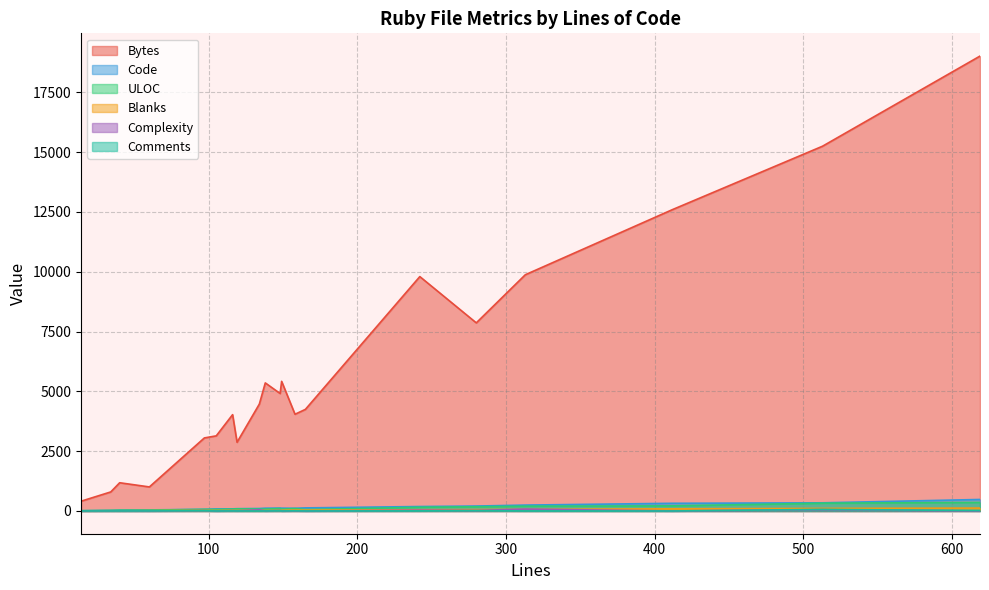

At 60, list the series in order from largest to smallest.

Bytes, Code, ULOC, Blanks, Comments, Complexity